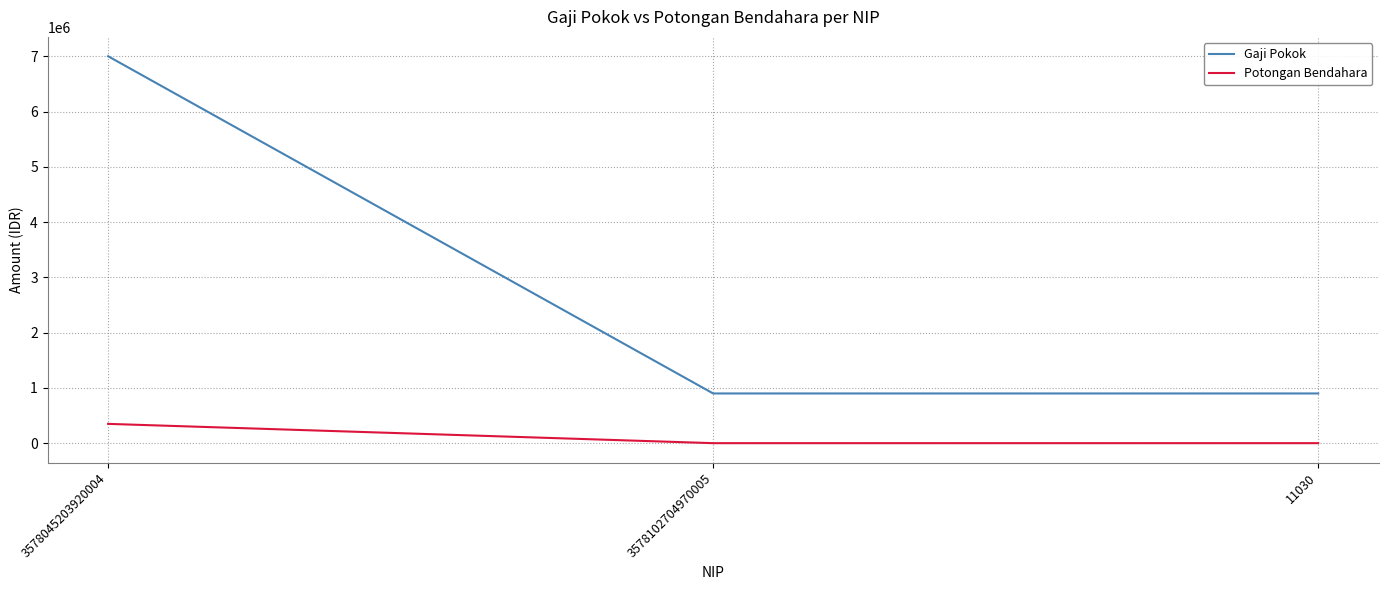

Is the value of Gaji Pokok at 3578102704970005 greater than the value of Potongan Bendahara at 3578045203920004?

Yes